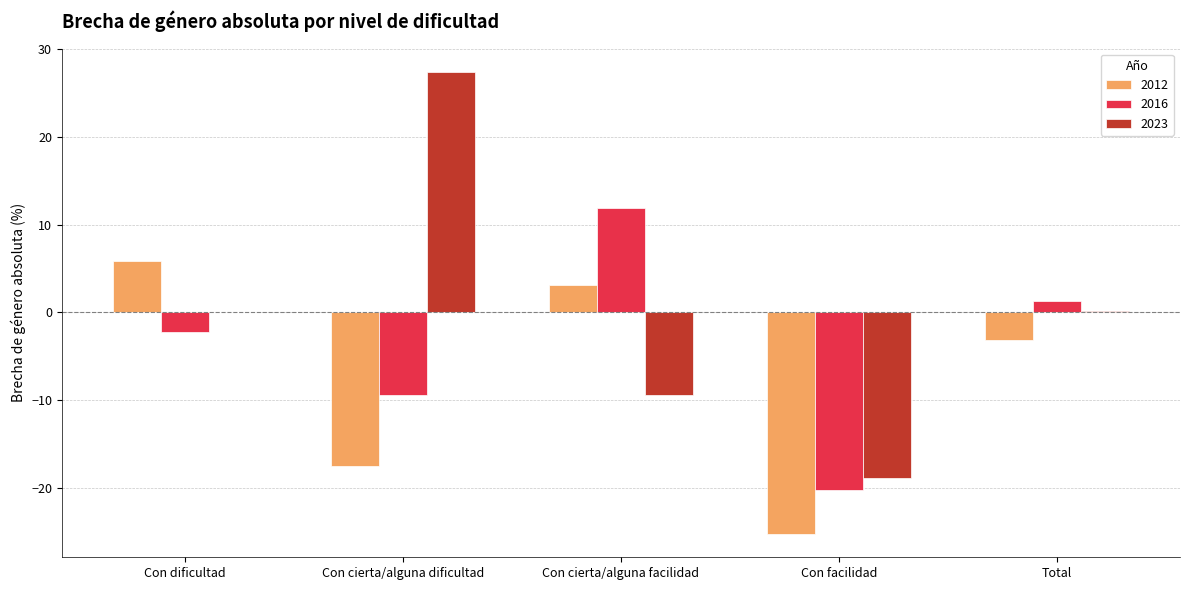

Which series has the largest range (max minus min)?

2023